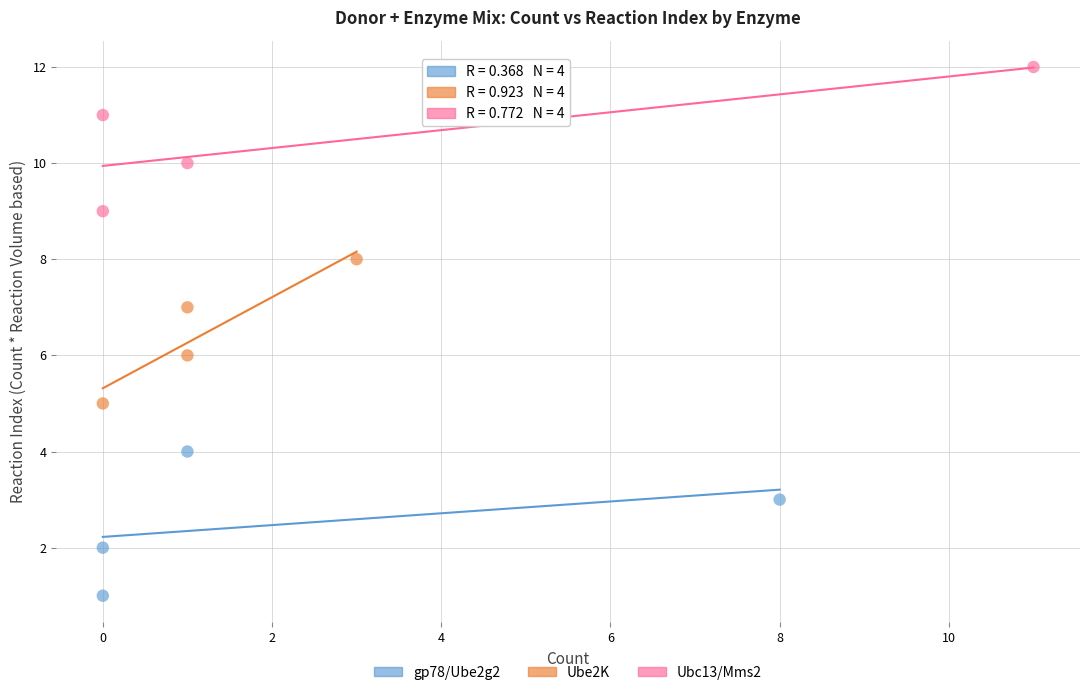

Which series reaches the maximum Y coordinate?

Ubc13/Mms2